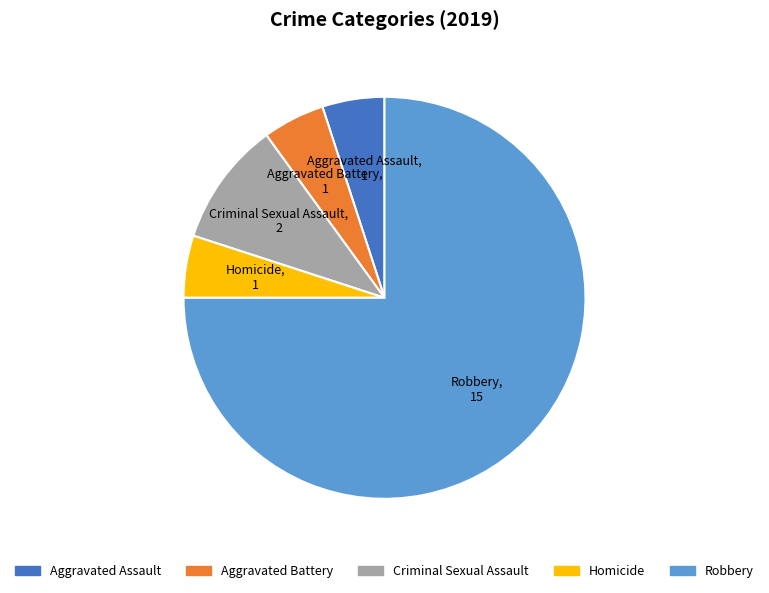

What is the largest slice in the pie chart?

Robbery